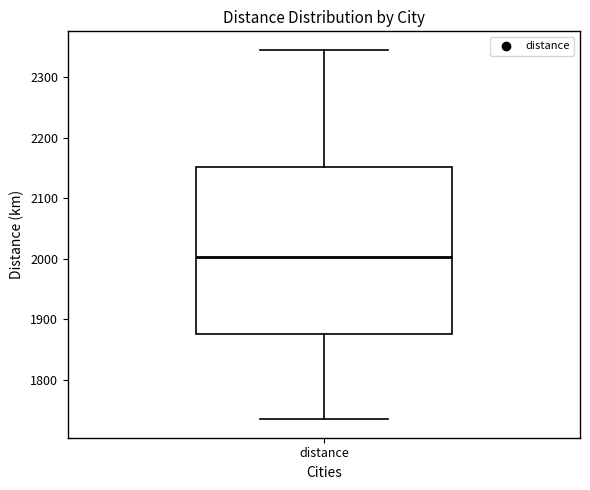

Read this box plot against the y-axis: the position of the median line, the range covered by the box, and the ends of both whiskers. The values are not printed on the chart, so give them approximately, as read against the axis.

median 2000, box 1880 to 2150, whiskers 1730 to 2350